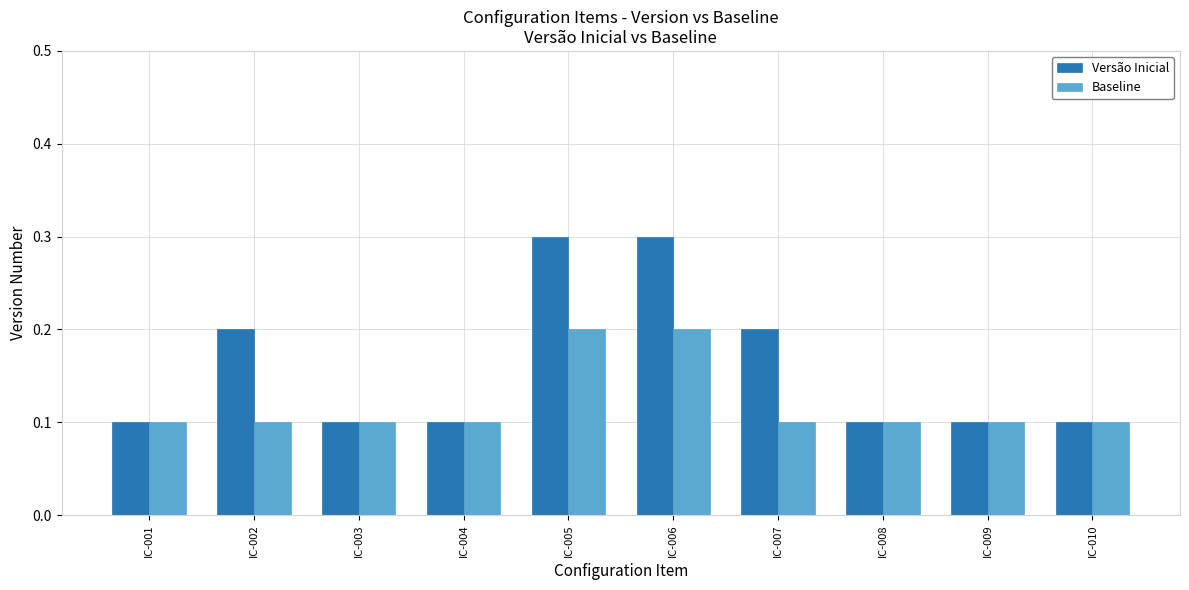

At how many categories does at least one series exceed 0?

10